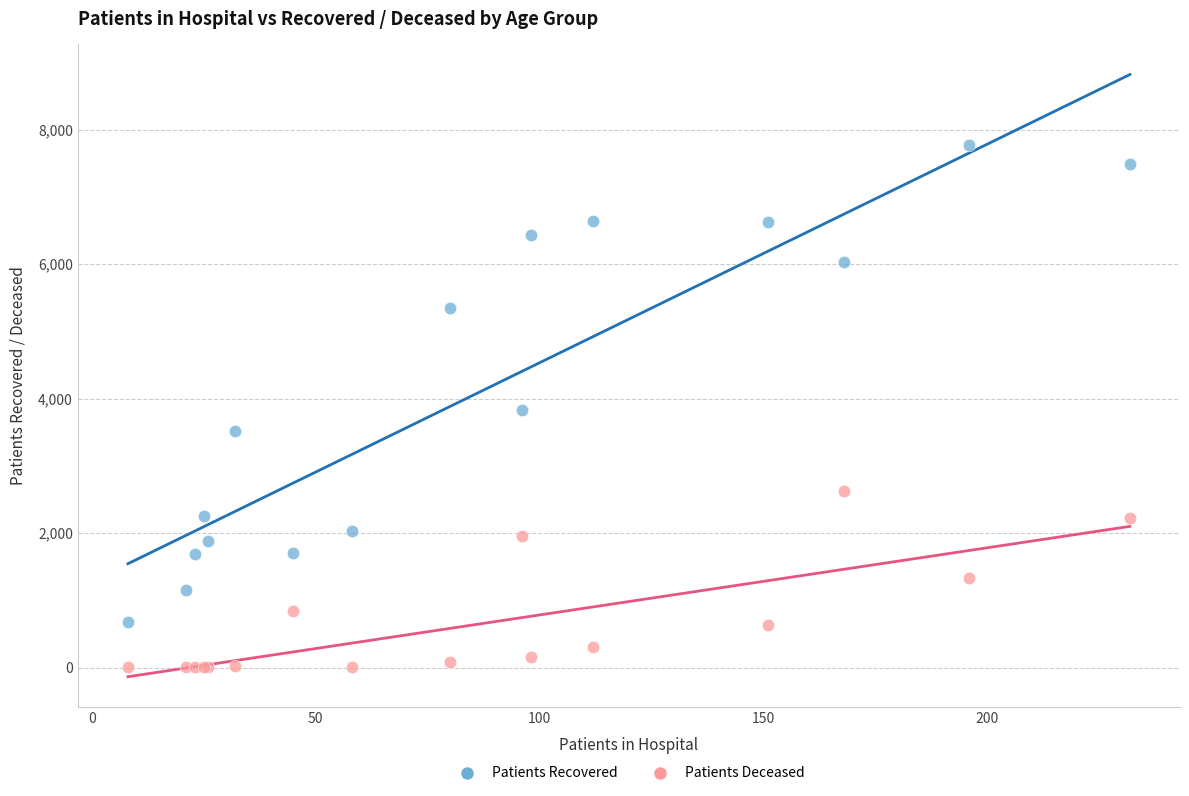

What is the X range (max minus min) for the scatter plot?

224